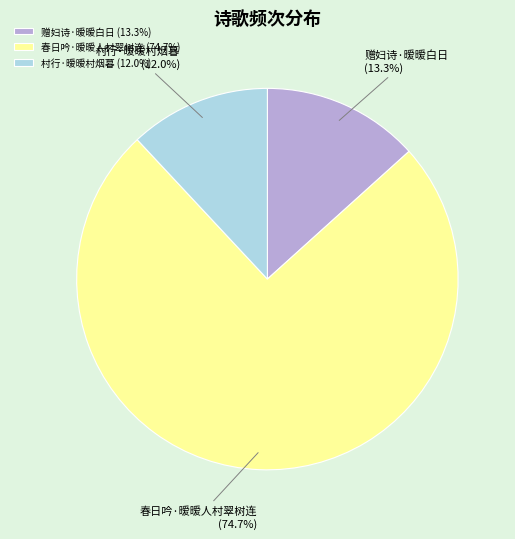

Which category has the smallest portion of the pie?

村行·暧暧村烟暮